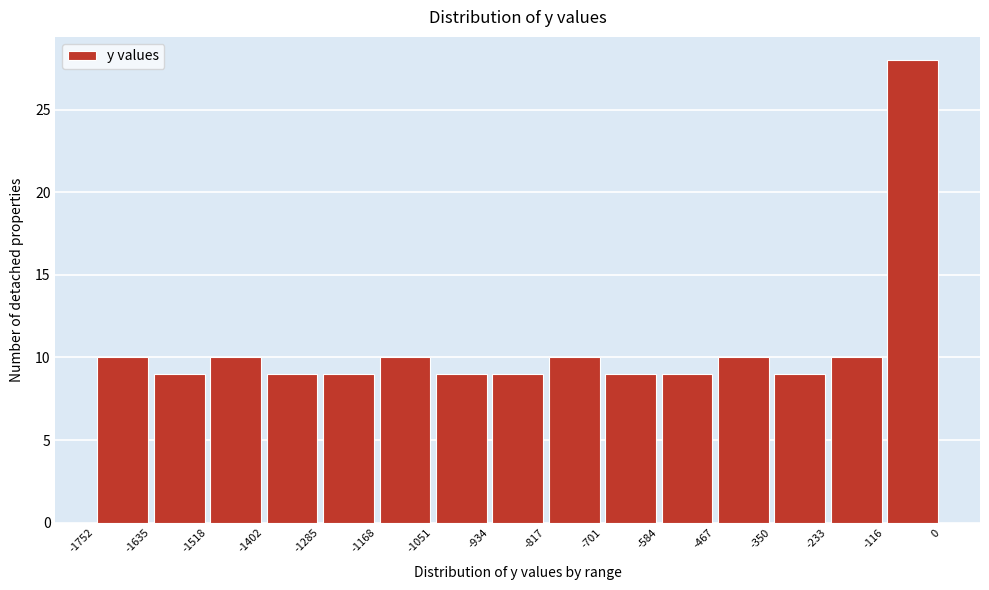

Reading left to right, transcribe this chart: for each bar, give the range it covers on the x-axis and its height. The values are not printed on the chart, so give them approximately, as read against the axis.

-1752 to -1635: 10
-1635 to -1518: 9
-1518 to -1402: 10
-1402 to -1285: 9
-1285 to -1168: 9
-1168 to -1051: 10
-1051 to -934: 9
-934 to -817: 9
-817 to -701: 10
-701 to -584: 9
-584 to -467: 9
-467 to -350: 10
-350 to -233: 9
-233 to -116: 10
-116 to 0: 28